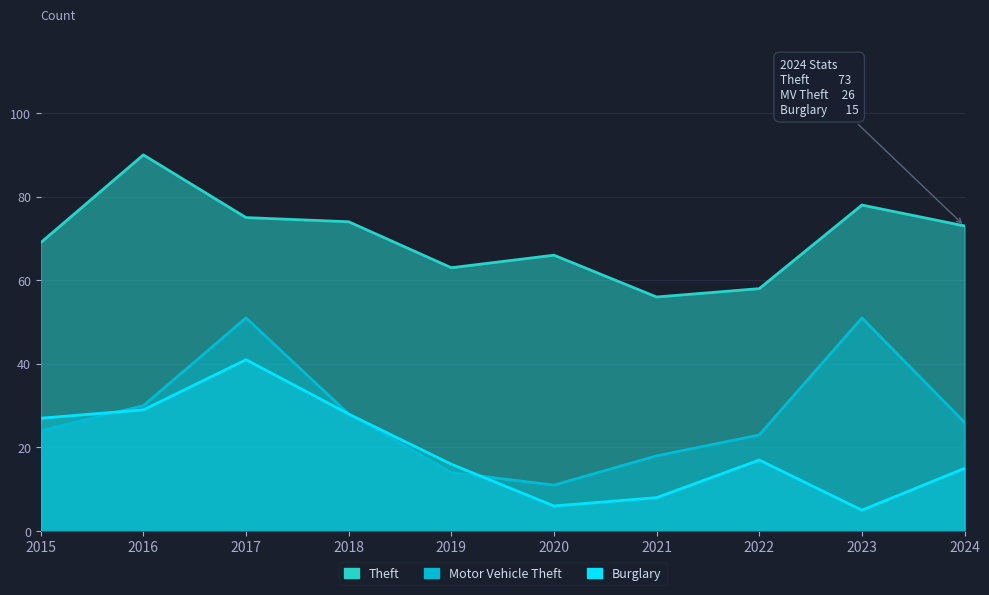

At 2017, list the series in order from largest to smallest.

Theft, Motor Vehicle Theft, Burglary